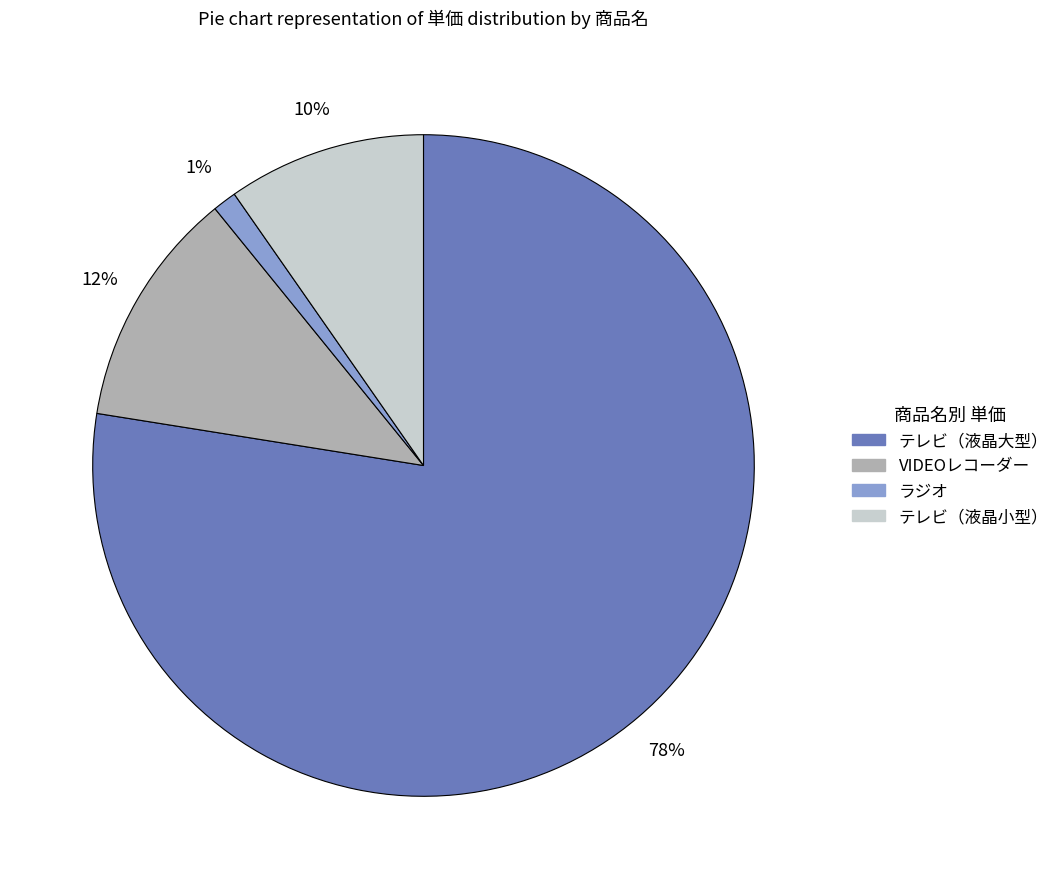

Does any single category account for the majority?

Yes